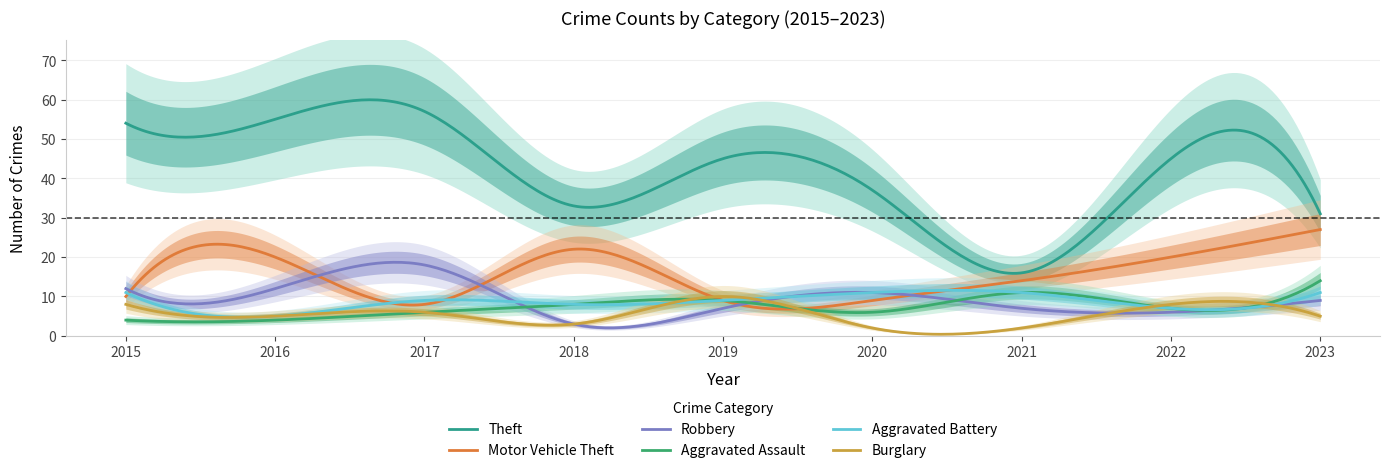

Is it true that Motor Vehicle Theft equals 31 at 2022?

False